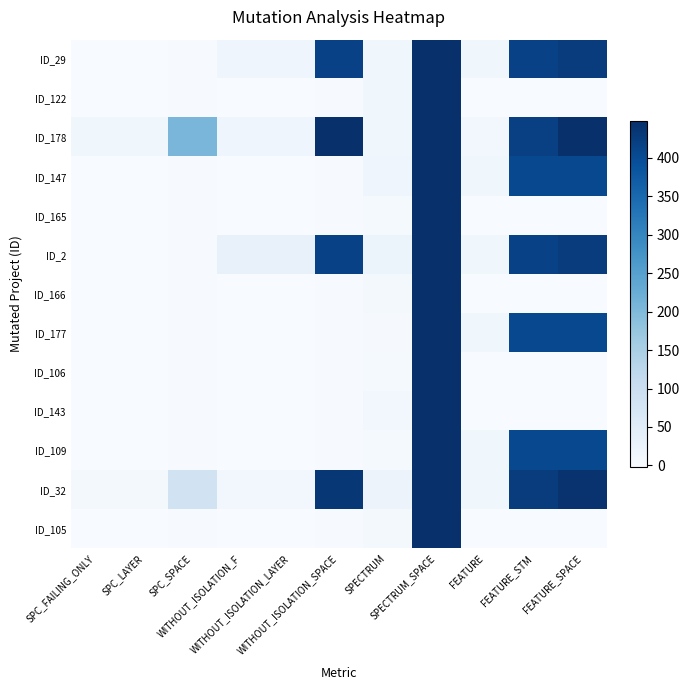

Reading left to right, transcribe all the data shown in this chart.

ID_29: SPC_FAILING_ONLY=-1	SPC_LAYER=-1	SPC_SPACE=0	WITHOUT_ISOLATION_F=16	WITHOUT_ISOLATION_LAYER=16	WITHOUT_ISOLATION_SPACE=418	SPECTRUM=15	SPECTRUM_SPACE=448	FEATURE=14	FEATURE_STM=418	FEATURE_SPACE=426
ID_122: SPC_FAILING_ONLY=-1	SPC_LAYER=-1	SPC_SPACE=0	WITHOUT_ISOLATION_F=-1	WITHOUT_ISOLATION_LAYER=-1	WITHOUT_ISOLATION_SPACE=0	SPECTRUM=15	SPECTRUM_SPACE=448	FEATURE=-2	FEATURE_STM=-2	FEATURE_SPACE=-2
ID_178: SPC_FAILING_ONLY=14	SPC_LAYER=14	SPC_SPACE=207	WITHOUT_ISOLATION_F=17	WITHOUT_ISOLATION_LAYER=17	WITHOUT_ISOLATION_SPACE=448	SPECTRUM=14	SPECTRUM_SPACE=448	FEATURE=12	FEATURE_STM=419	FEATURE_SPACE=448
ID_147: SPC_FAILING_ONLY=-1	SPC_LAYER=-1	SPC_SPACE=0	WITHOUT_ISOLATION_F=-1	WITHOUT_ISOLATION_LAYER=-1	WITHOUT_ISOLATION_SPACE=0	SPECTRUM=18	SPECTRUM_SPACE=448	FEATURE=14	FEATURE_STM=405	FEATURE_SPACE=405
ID_165: SPC_FAILING_ONLY=-1	SPC_LAYER=-1	SPC_SPACE=0	WITHOUT_ISOLATION_F=-1	WITHOUT_ISOLATION_LAYER=-1	WITHOUT_ISOLATION_SPACE=0	SPECTRUM=5	SPECTRUM_SPACE=448	FEATURE=-2	FEATURE_STM=-2	FEATURE_SPACE=-2
ID_2: SPC_FAILING_ONLY=-1	SPC_LAYER=-1	SPC_SPACE=0	WITHOUT_ISOLATION_F=31	WITHOUT_ISOLATION_LAYER=31	WITHOUT_ISOLATION_SPACE=418	SPECTRUM=21	SPECTRUM_SPACE=448	FEATURE=14	FEATURE_STM=418	FEATURE_SPACE=426
ID_166: SPC_FAILING_ONLY=-1	SPC_LAYER=-1	SPC_SPACE=0	WITHOUT_ISOLATION_F=-1	WITHOUT_ISOLATION_LAYER=-1	WITHOUT_ISOLATION_SPACE=0	SPECTRUM=8	SPECTRUM_SPACE=448	FEATURE=-2	FEATURE_STM=-2	FEATURE_SPACE=-2
ID_177: SPC_FAILING_ONLY=-1	SPC_LAYER=-1	SPC_SPACE=0	WITHOUT_ISOLATION_F=-1	WITHOUT_ISOLATION_LAYER=-1	WITHOUT_ISOLATION_SPACE=0	SPECTRUM=3	SPECTRUM_SPACE=448	FEATURE=14	FEATURE_STM=405	FEATURE_SPACE=405
ID_106: SPC_FAILING_ONLY=-1	SPC_LAYER=-1	SPC_SPACE=0	WITHOUT_ISOLATION_F=-1	WITHOUT_ISOLATION_LAYER=-1	WITHOUT_ISOLATION_SPACE=0	SPECTRUM=4	SPECTRUM_SPACE=448	FEATURE=-2	FEATURE_STM=-2	FEATURE_SPACE=-2
ID_143: SPC_FAILING_ONLY=-1	SPC_LAYER=-1	SPC_SPACE=0	WITHOUT_ISOLATION_F=-1	WITHOUT_ISOLATION_LAYER=-1	WITHOUT_ISOLATION_SPACE=0	SPECTRUM=10	SPECTRUM_SPACE=448	FEATURE=-2	FEATURE_STM=-2	FEATURE_SPACE=-2
ID_109: SPC_FAILING_ONLY=-1	SPC_LAYER=-1	SPC_SPACE=0	WITHOUT_ISOLATION_F=-1	WITHOUT_ISOLATION_LAYER=-1	WITHOUT_ISOLATION_SPACE=0	SPECTRUM=5	SPECTRUM_SPACE=448	FEATURE=14	FEATURE_STM=405	FEATURE_SPACE=405
ID_32: SPC_FAILING_ONLY=7	SPC_LAYER=7	SPC_SPACE=83	WITHOUT_ISOLATION_F=12	WITHOUT_ISOLATION_LAYER=12	WITHOUT_ISOLATION_SPACE=434	SPECTRUM=24	SPECTRUM_SPACE=448	FEATURE=14	FEATURE_STM=426	FEATURE_SPACE=442
ID_105: SPC_FAILING_ONLY=-1	SPC_LAYER=-1	SPC_SPACE=0	WITHOUT_ISOLATION_F=-1	WITHOUT_ISOLATION_LAYER=-1	WITHOUT_ISOLATION_SPACE=0	SPECTRUM=6	SPECTRUM_SPACE=448	FEATURE=-2	FEATURE_STM=-2	FEATURE_SPACE=-2